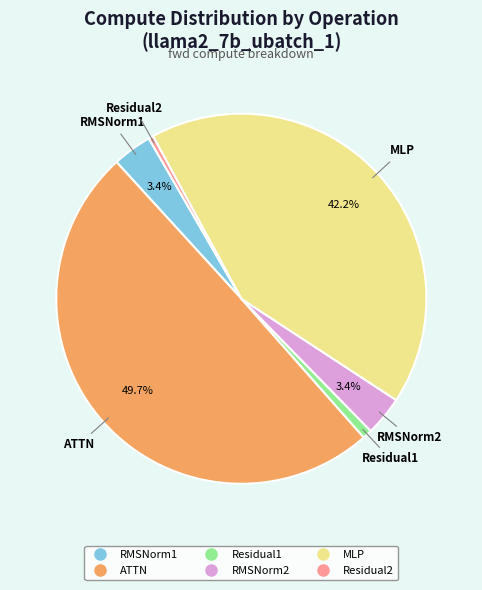

Count the number of slices in the pie.

6